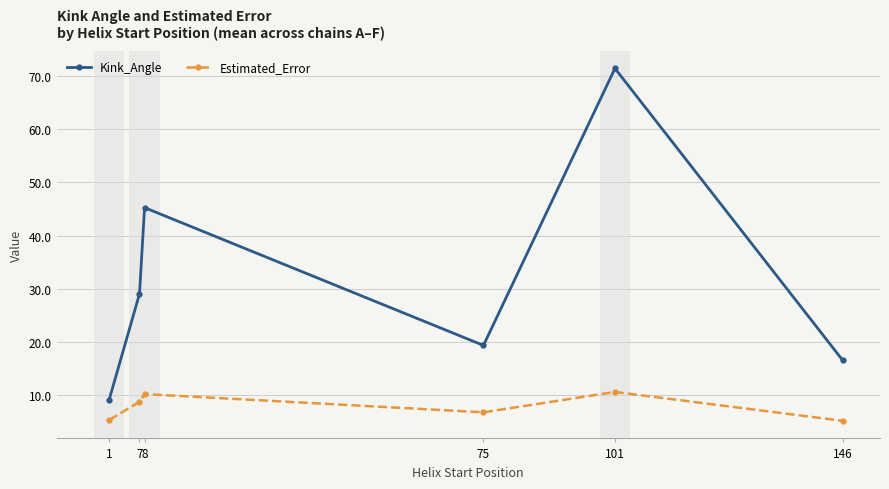

What is the spread (max minus min) of values at 1?

3.8